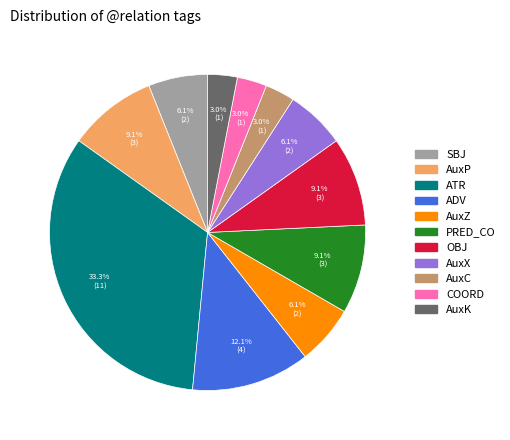

Is it true that AuxP is 24% of the pie?

False